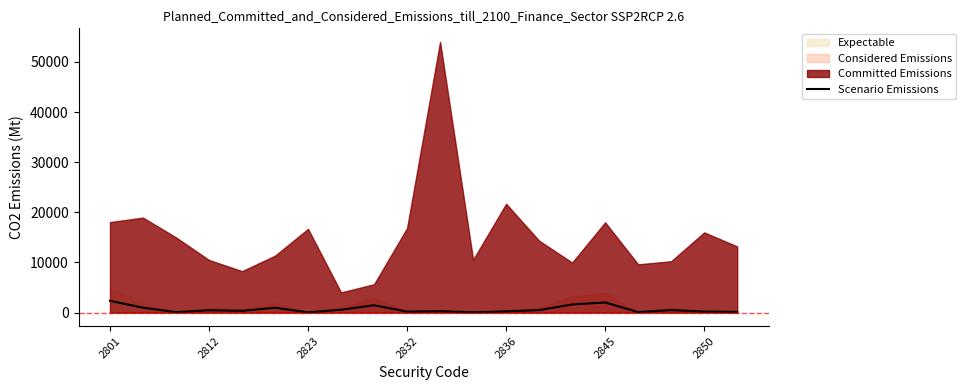

Is it true that Scenario Emissions equals 59.7 at 2823?

True